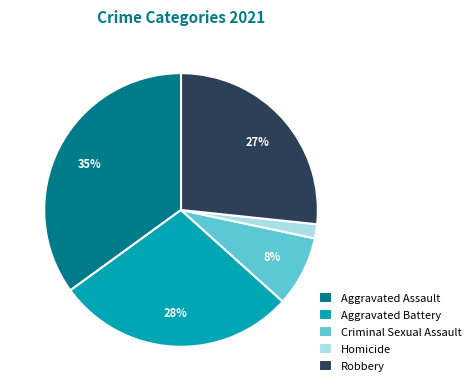

What is the smallest slice in the pie chart?

Homicide